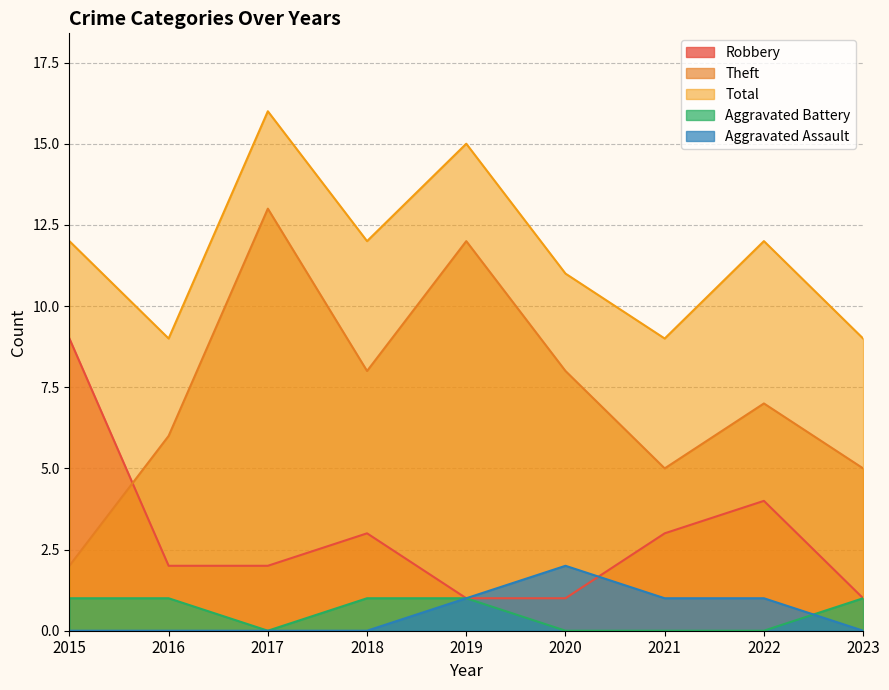

Where is the first local minimum for Theft?

2018